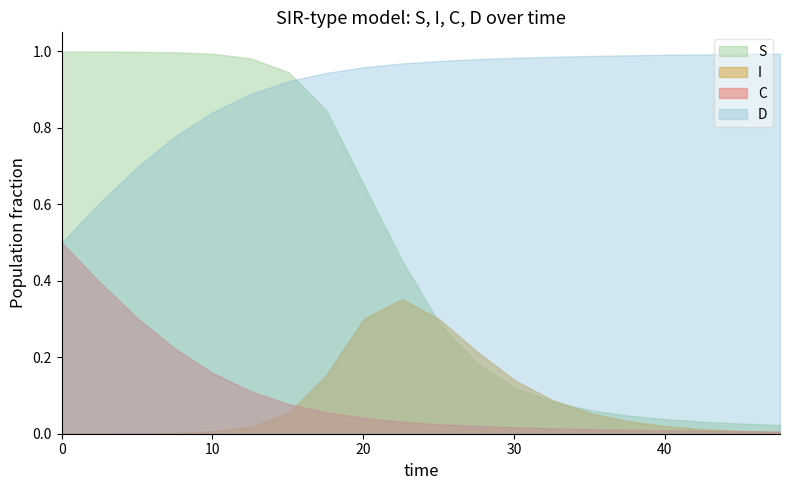

At which category does the chart reach its peak across all series?

19